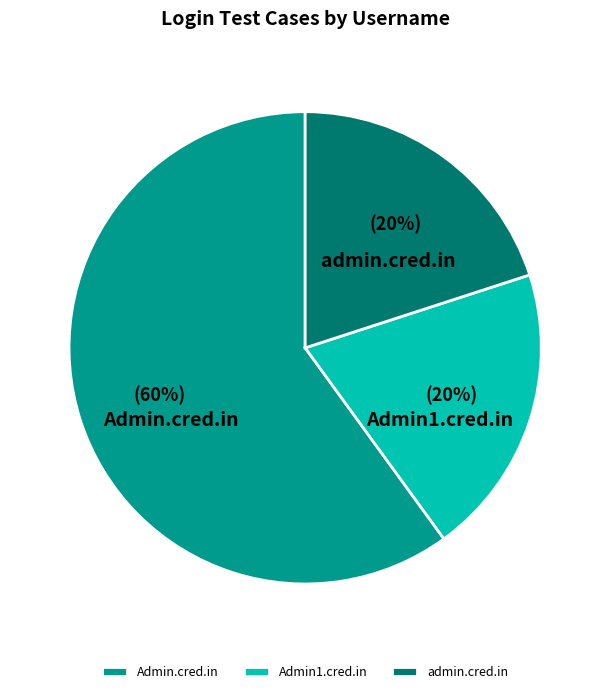

To the nearest percent, what is the combined percentage of Admin.cred.in and admin.cred.in?

80%